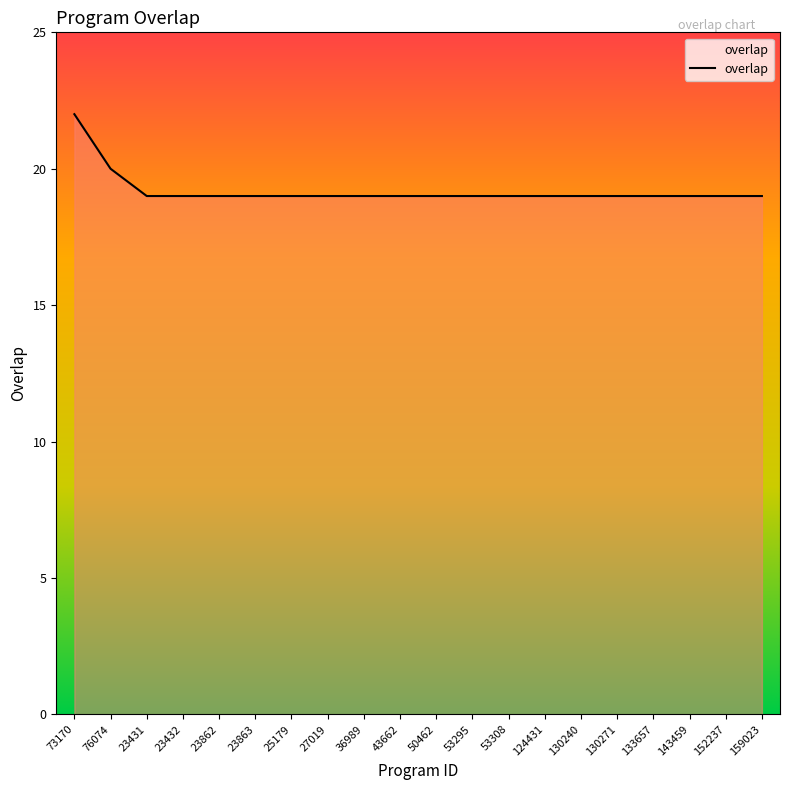

Reading left to right, extract all data points from this chart.

22	20	19	19	19	19	19	19	19	19	19	19	19	19	19	19	19	19	19	19